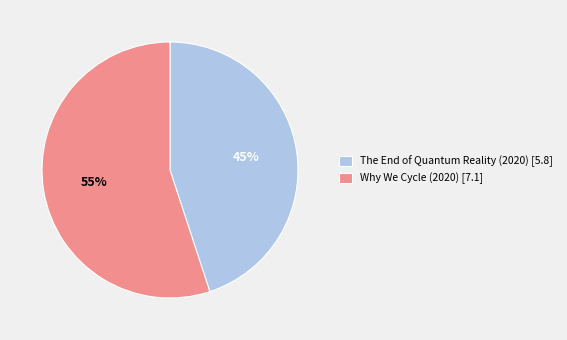

To the nearest percent, what portion does Why We Cycle (2020) represent?

55%